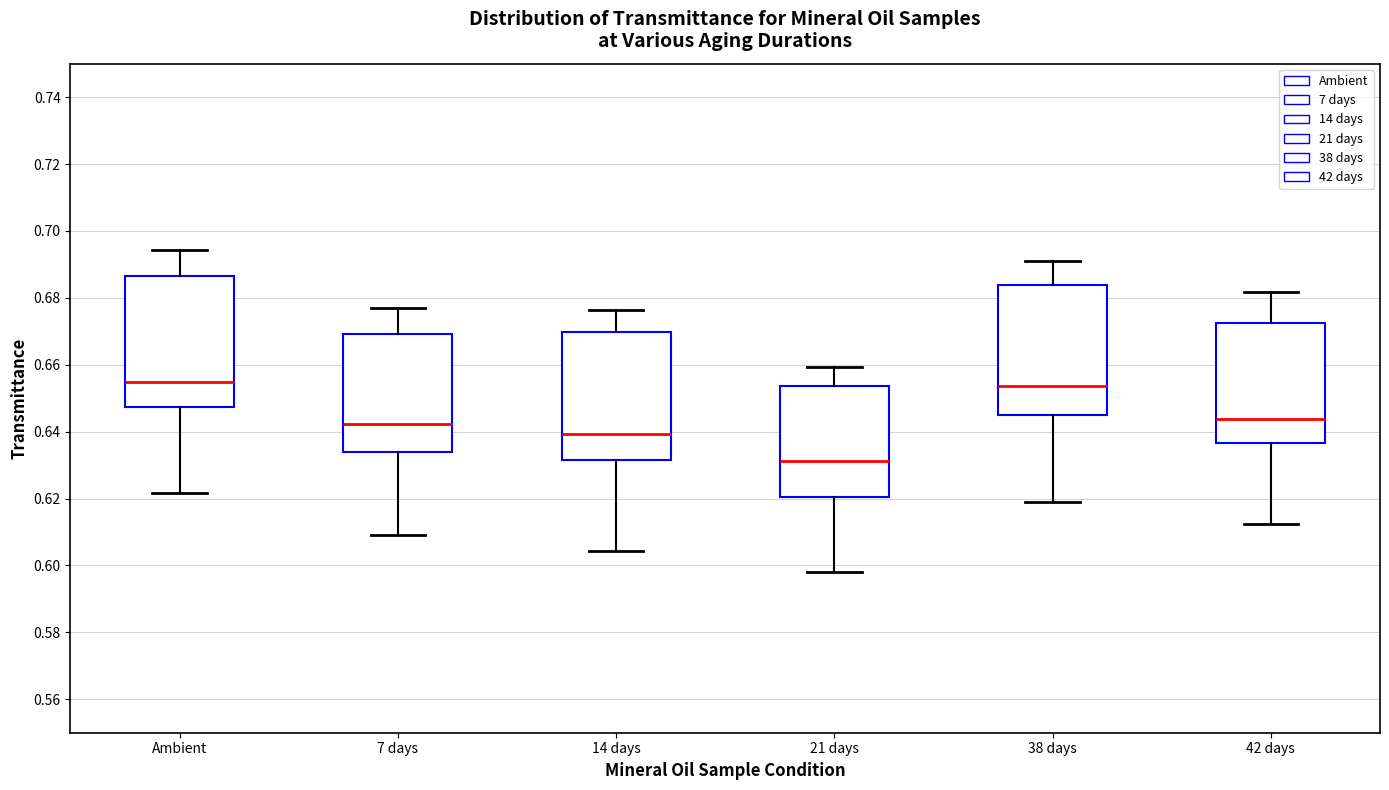

Reading left to right, read every box against the y-axis: the position of its median line, the range the box covers, and the ends of its whiskers. The values are not printed on the chart, so give them approximately, as read against the axis.

Ambient: median 0.654, box 0.648 to 0.686, whiskers 0.622 to 0.694
7 days: median 0.642, box 0.634 to 0.670, whiskers 0.608 to 0.676
14 days: median 0.640, box 0.632 to 0.670, whiskers 0.604 to 0.676
21 days: median 0.632, box 0.620 to 0.654, whiskers 0.598 to 0.660
38 days: median 0.654, box 0.646 to 0.684, whiskers 0.620 to 0.690
42 days: median 0.644, box 0.636 to 0.672, whiskers 0.612 to 0.682